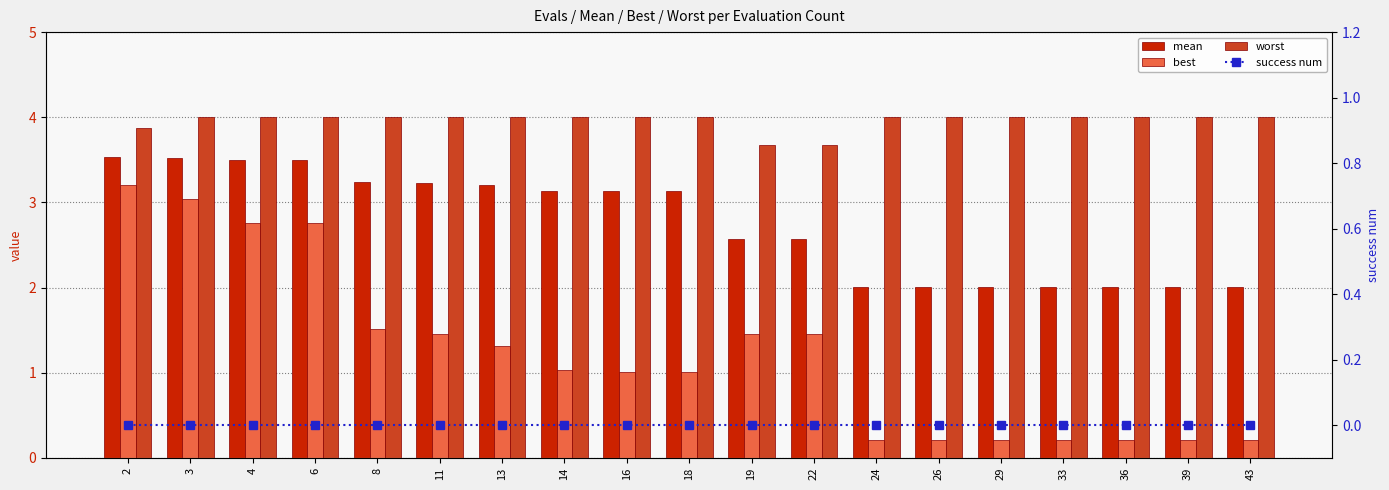

What are all the series names shown in the legend?

mean, best, worst, success num